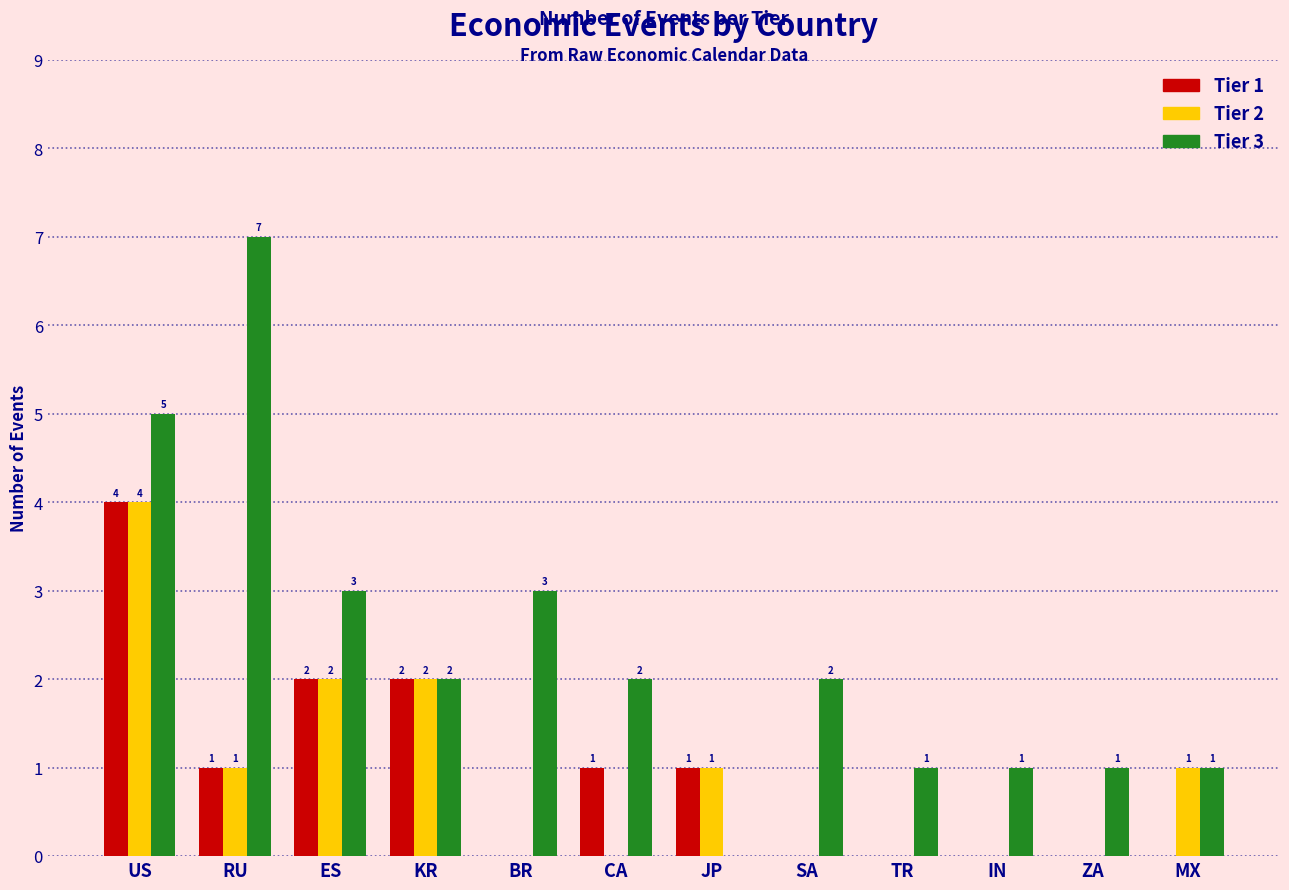

Reading left to right, what are all the values shown in this chart?

Tier 1: 4	1	2	2	0	1	1	0	0	0	0	0
Tier 2: 4	1	2	2	0	0	1	0	0	0	0	1
Tier 3: 5	7	3	2	3	2	0	2	1	1	1	1